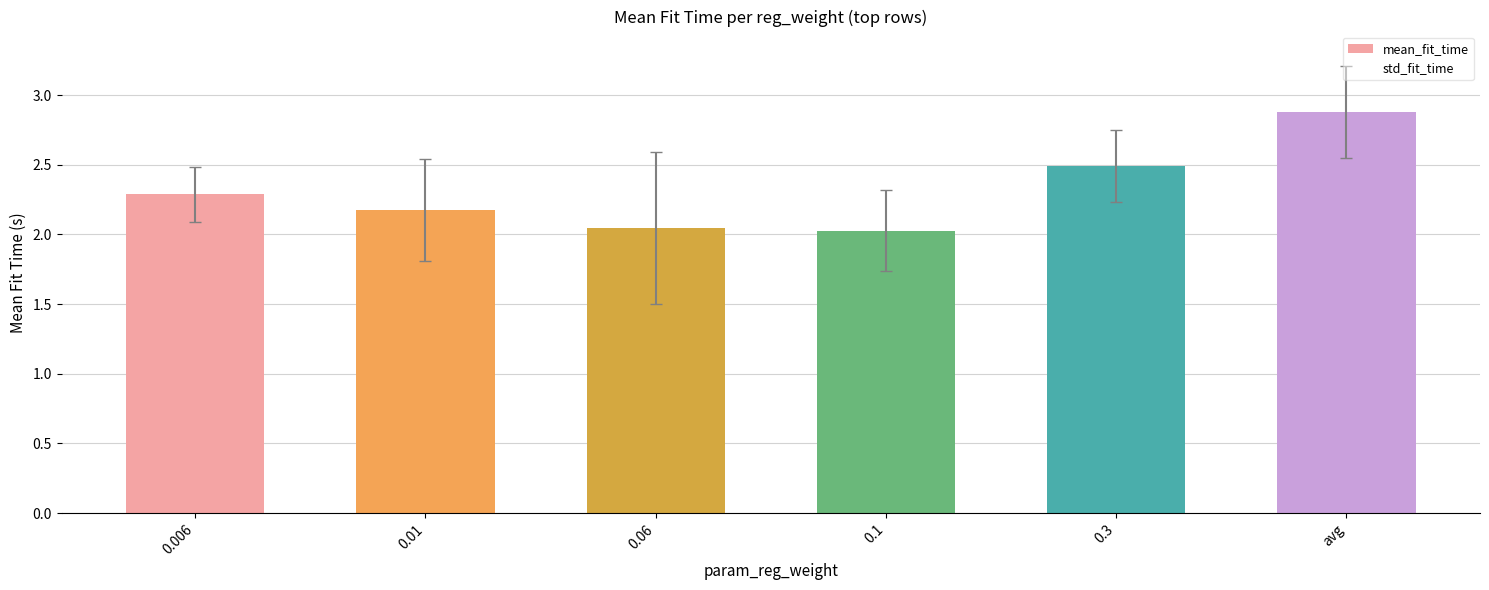

How many bars are there in total?

6